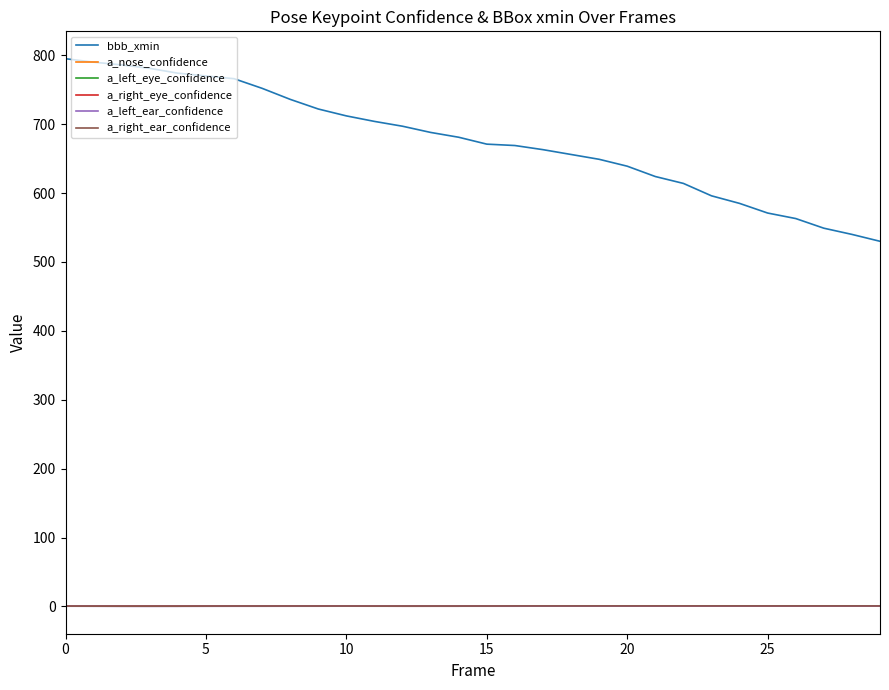

What is the average value of the a_nose_confidence series?

0.5